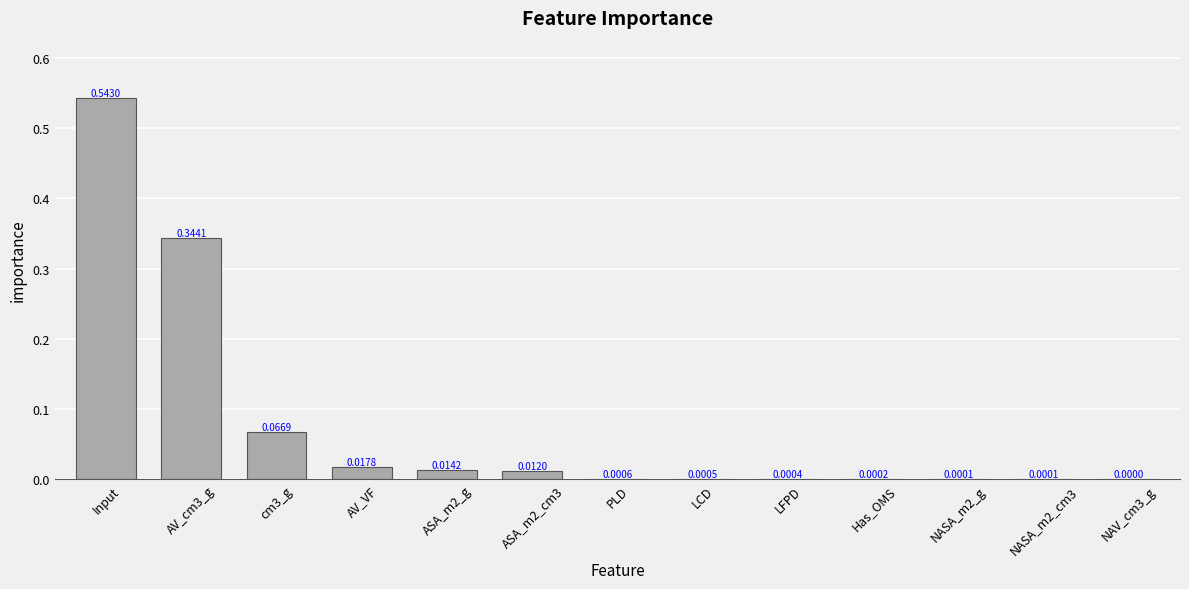

Which category has the highest value across all series?

Input